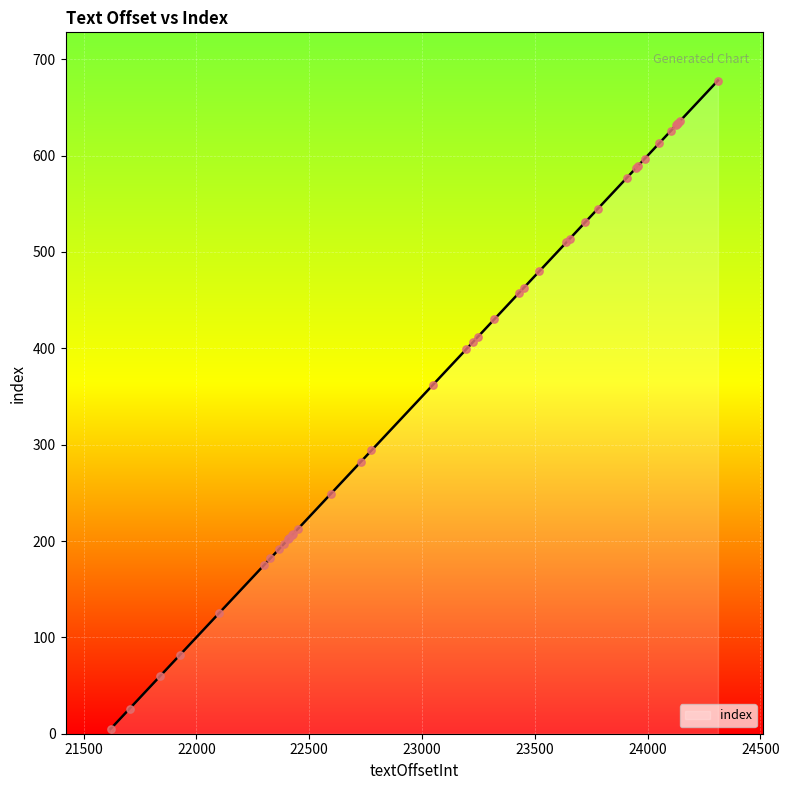

What is the difference between the maximum and minimum values?

673